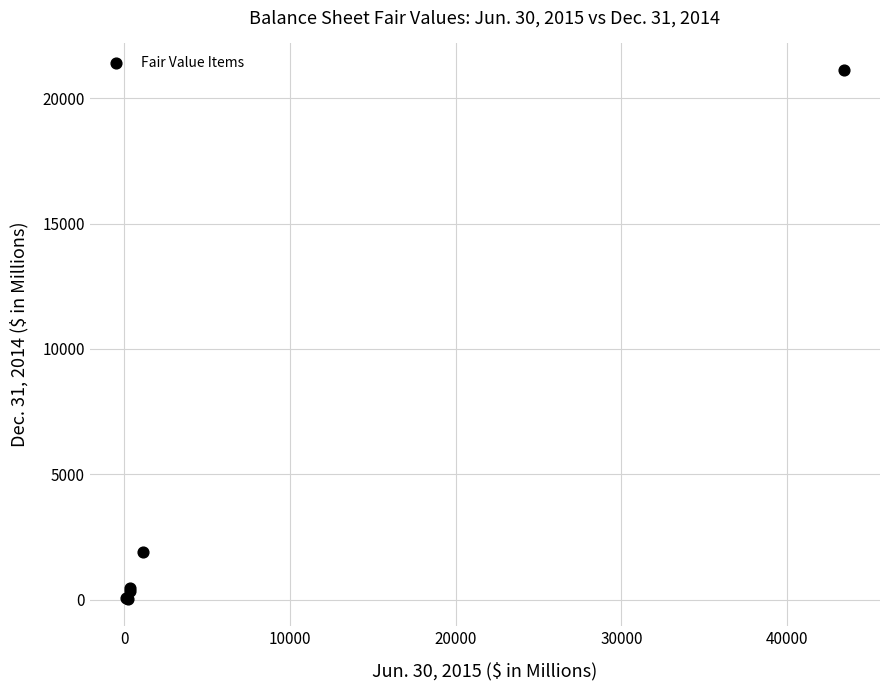

What Y value in the scatter plot is closest to 10574?

1916